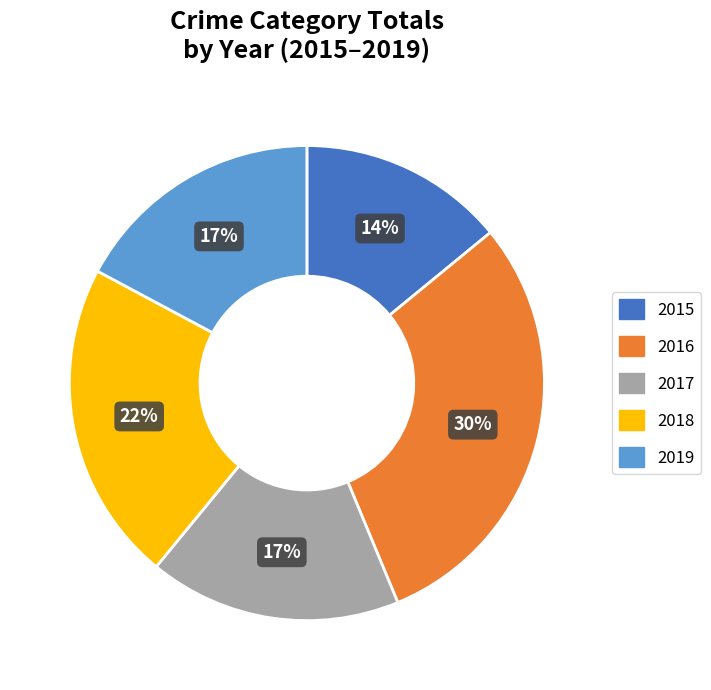

Does any single category account for the majority?

No